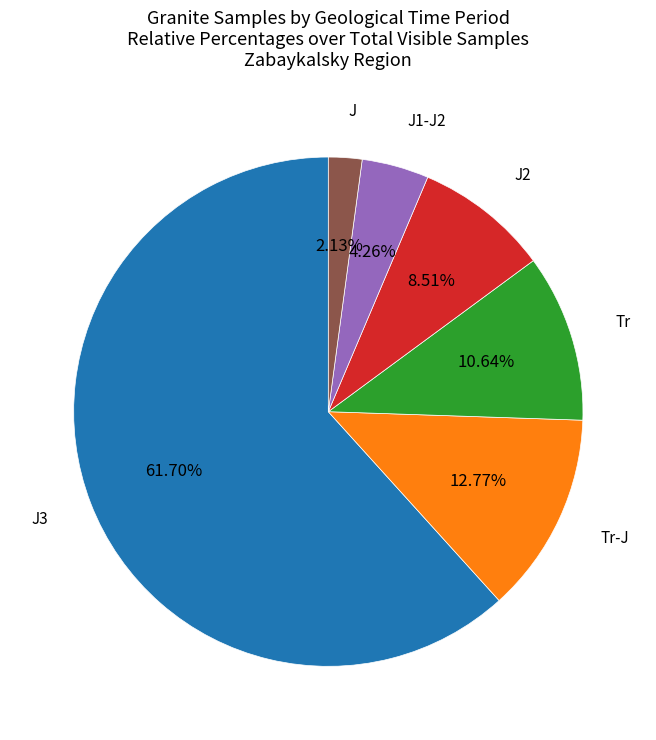

Between J3 and Tr-J, which is larger?

J3